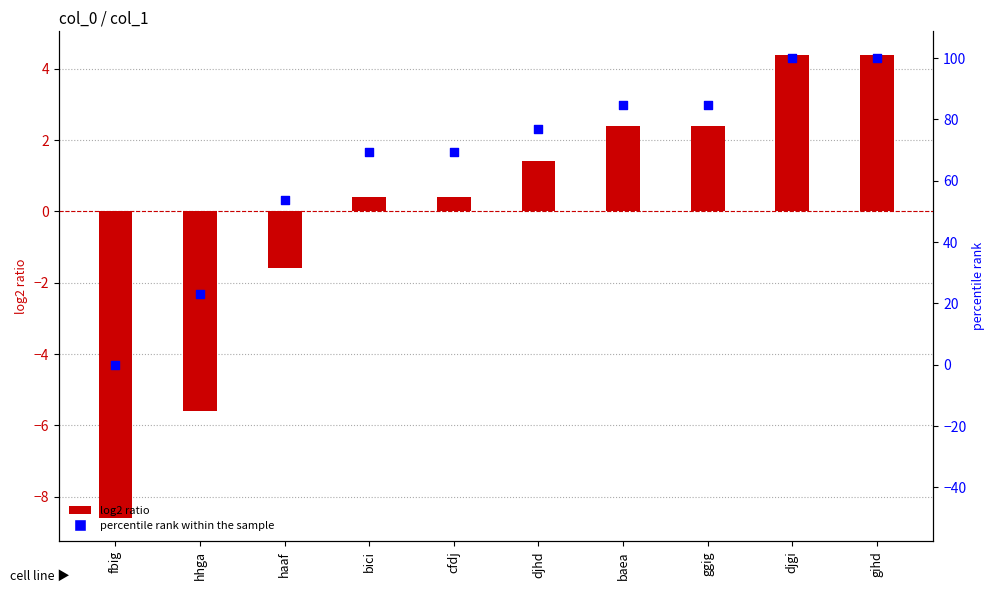

At how many categories does at least one series exceed -5?

10